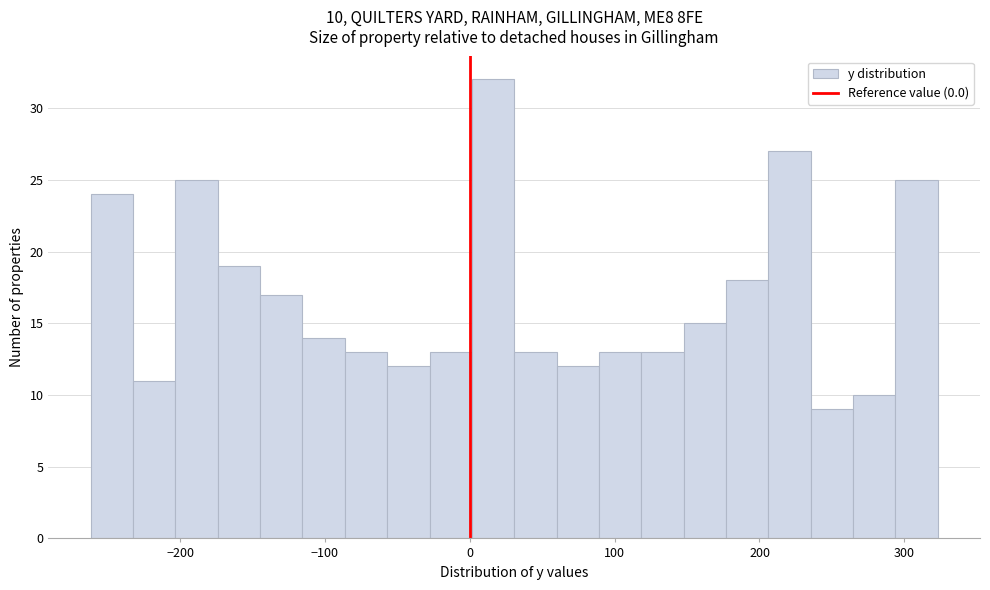

Read against the x-axis, roughly where is the centre of the tallest bar?

20